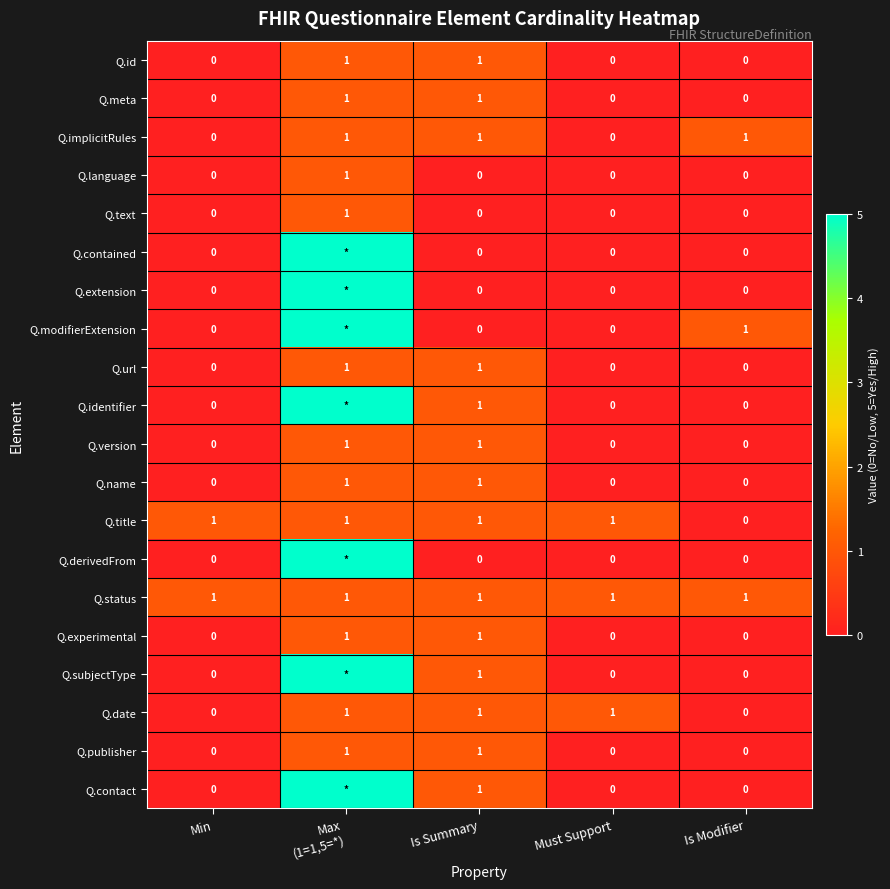

True or false: Q.text has a value of 1 at Is Modifier.

False